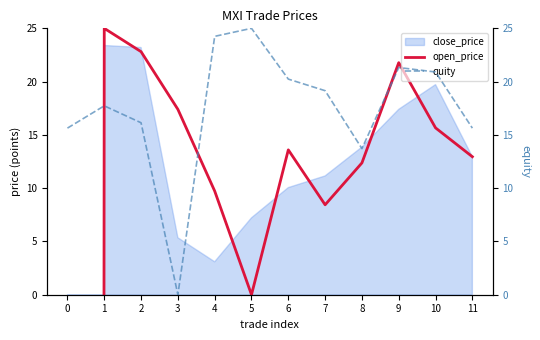

How many data points does each series have?

12